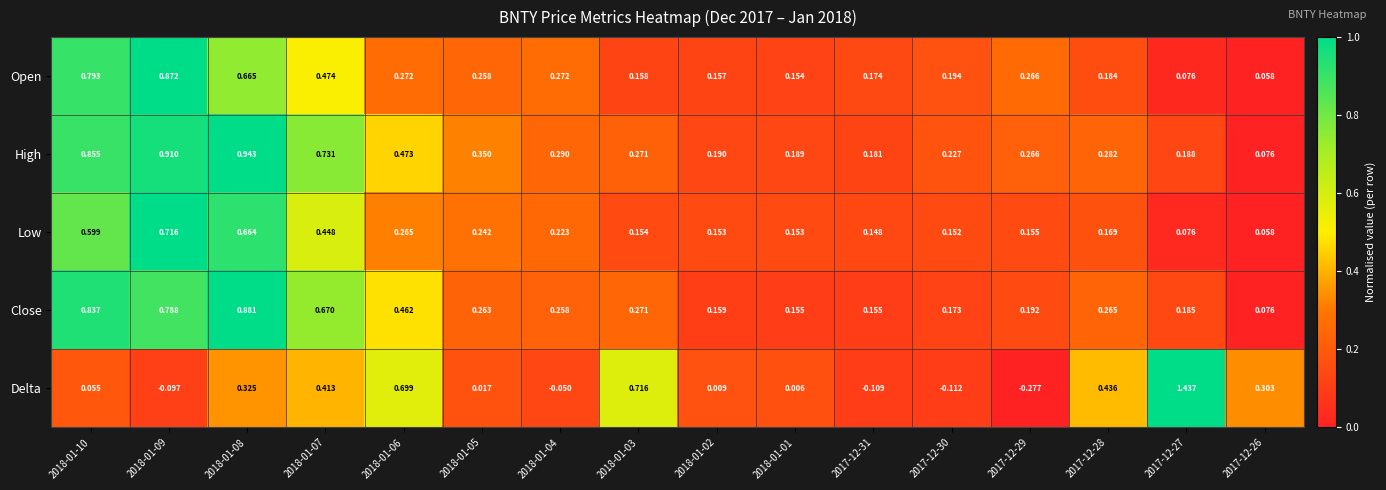

What is the total value across all series at 2018-01-09?

3.2